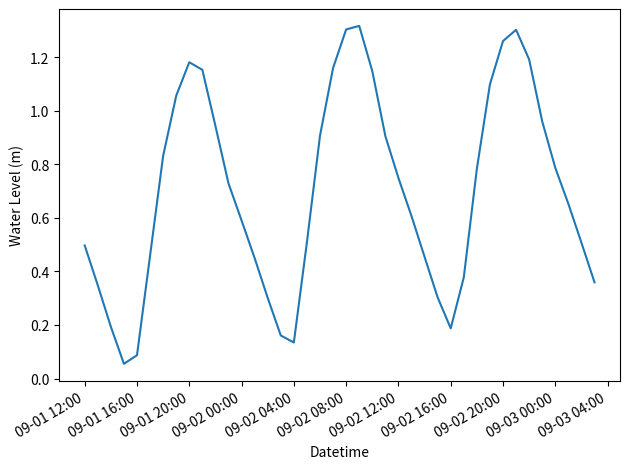

The value at 09-02 00:00 is 0.6. True or false?

True